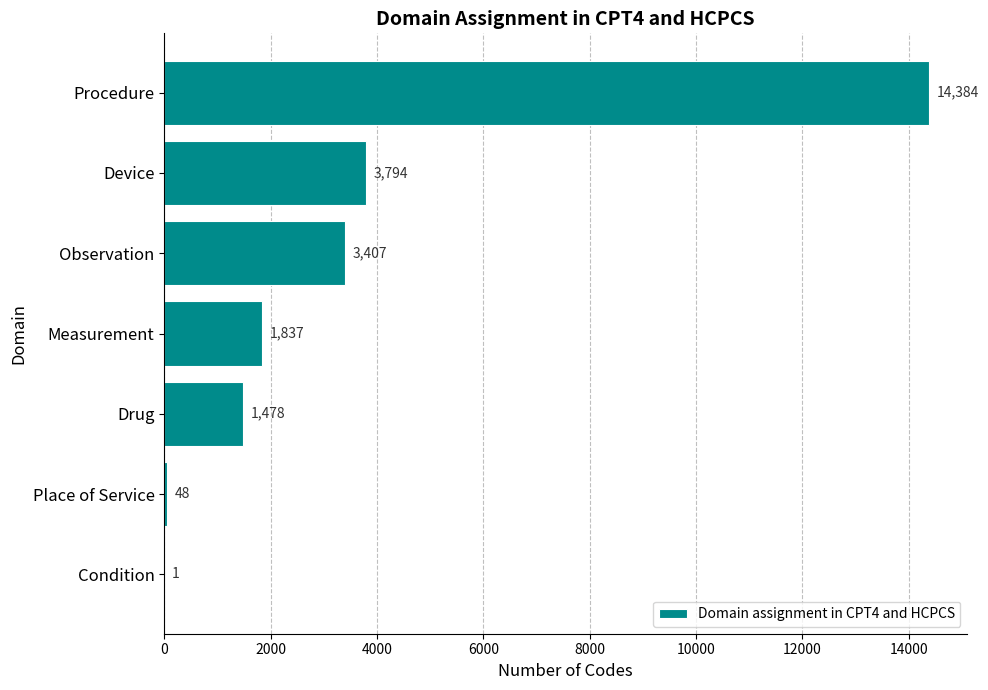

Reading bottom to top, what are all the values shown in this chart?

Condition=1	Place of Service=48	Drug=1478	Measurement=1837	Observation=3407	Device=3794	Procedure=14384